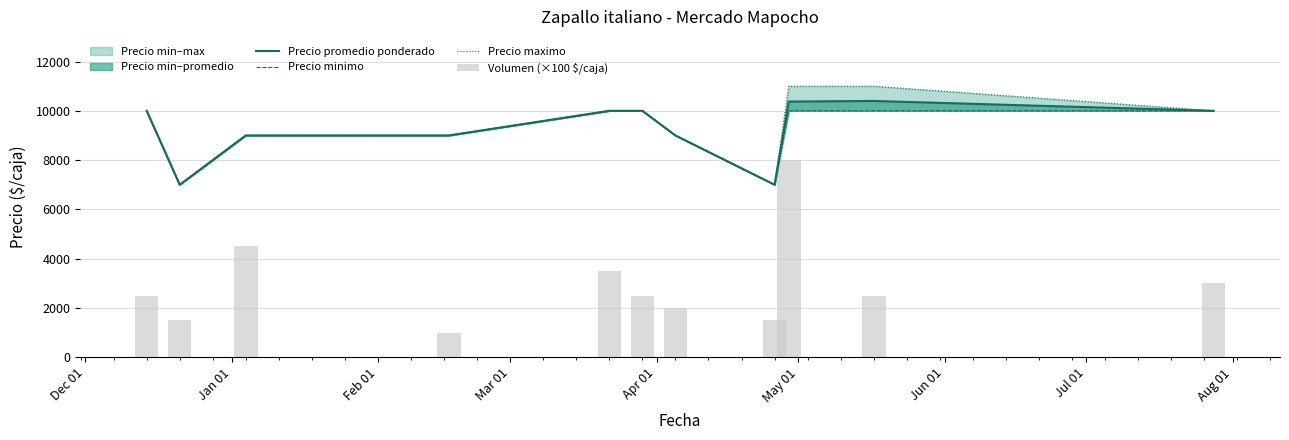

What is the lowest value of the Precio promedio ponderado series?

7000